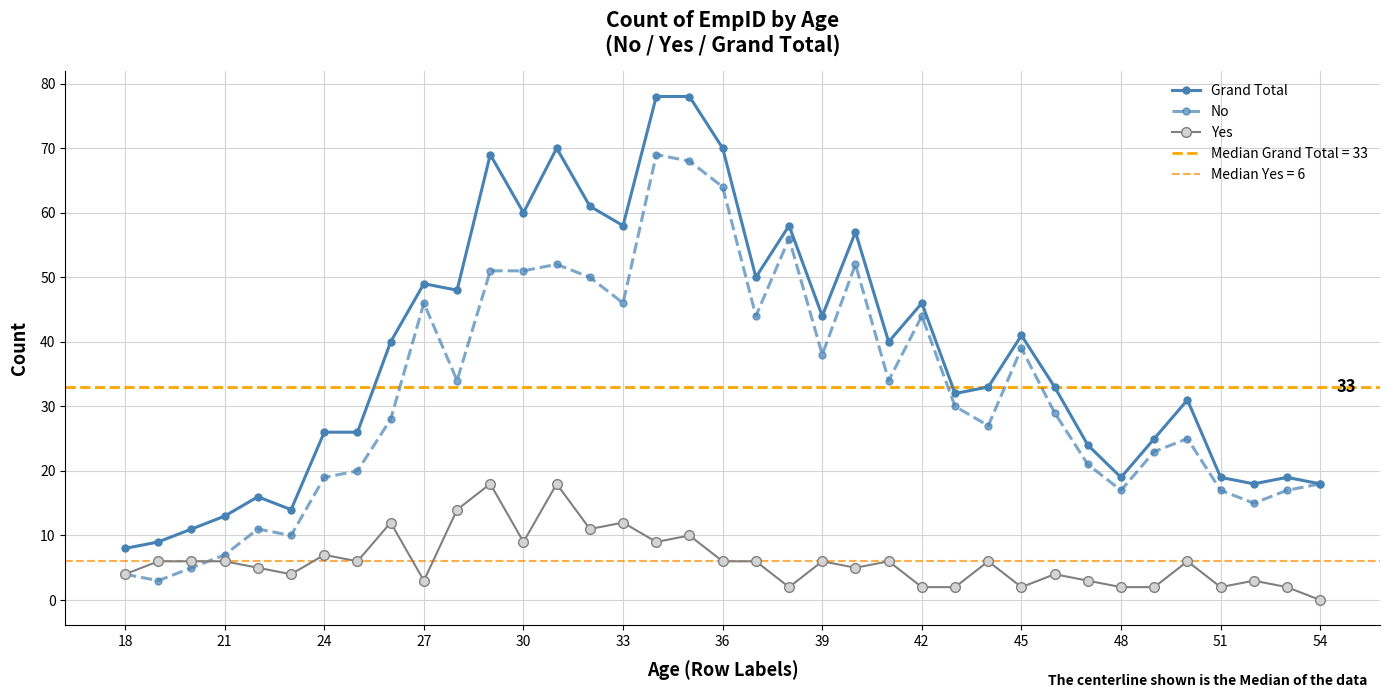

Where is Grand Total nearest to the value 43?

39